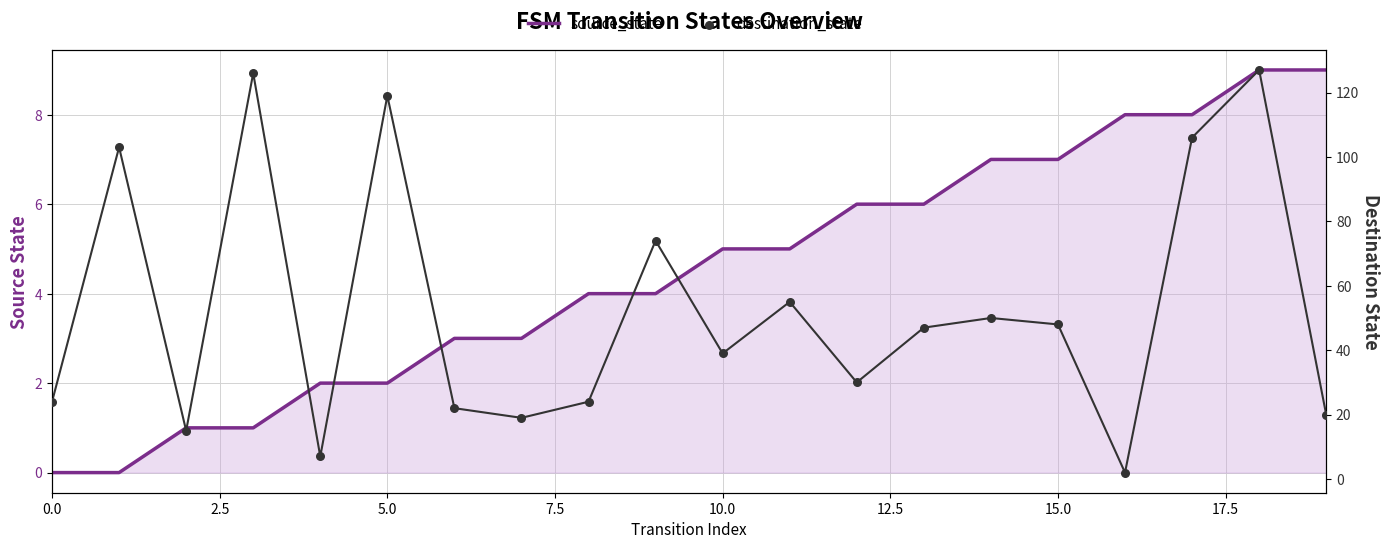

Is the value of source_state at 14 greater than the value of destination_state at 11?

No